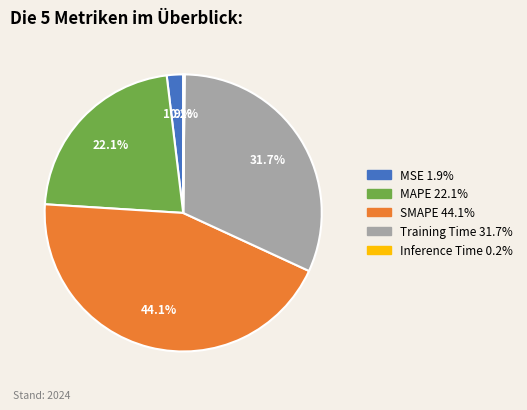

To the nearest percent, what is the difference between the MAPE and SMAPE slice percentages?

22%